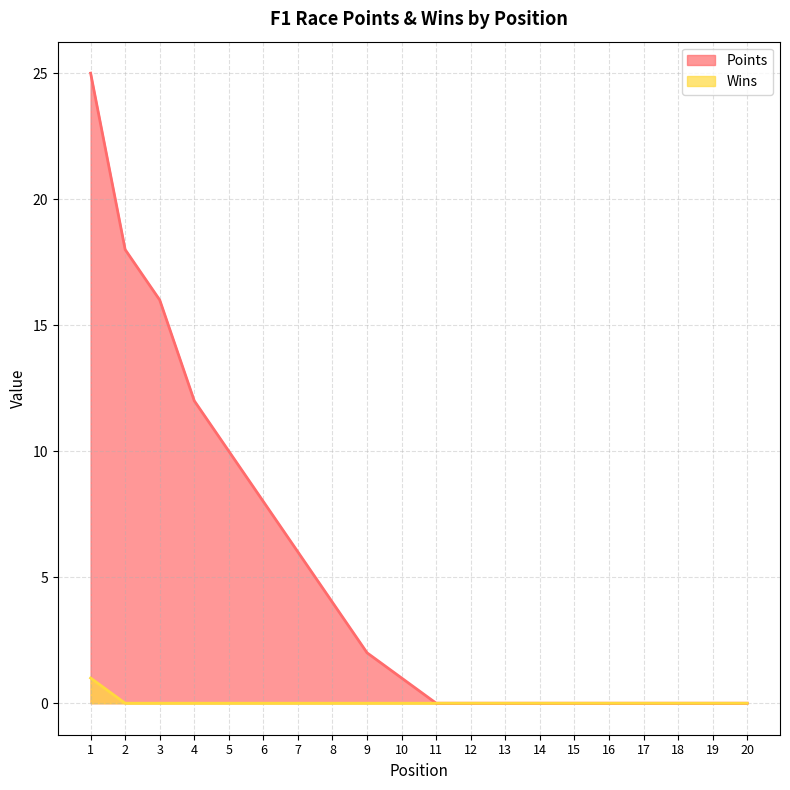

Rank the series by their average value, from highest to lowest.

Points, Wins